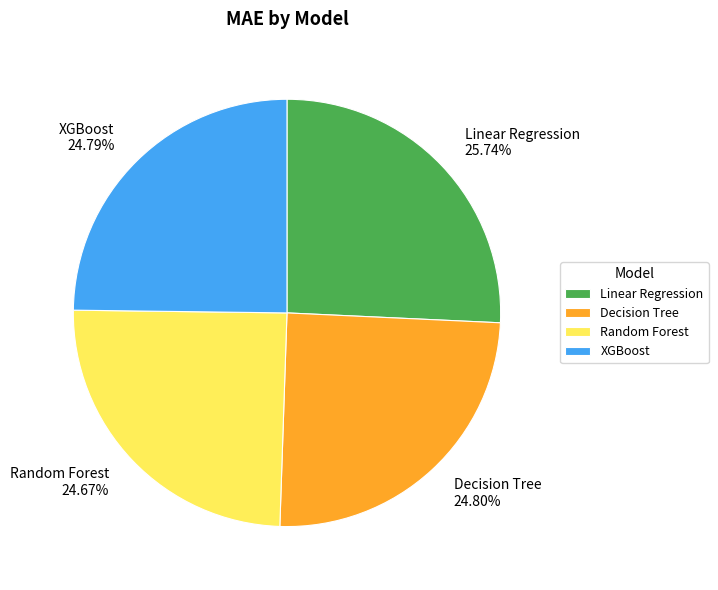

Is XGBoost the majority of the pie?

No